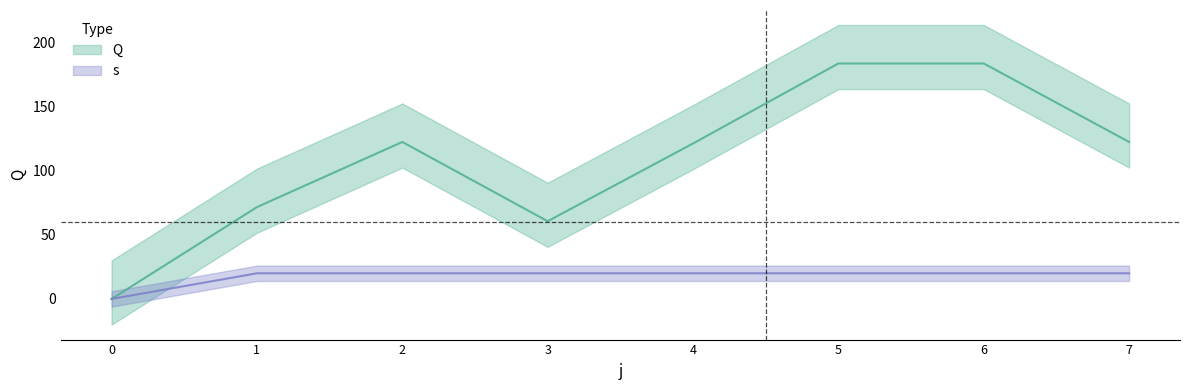

True or false: s and Q cross at least once.

False